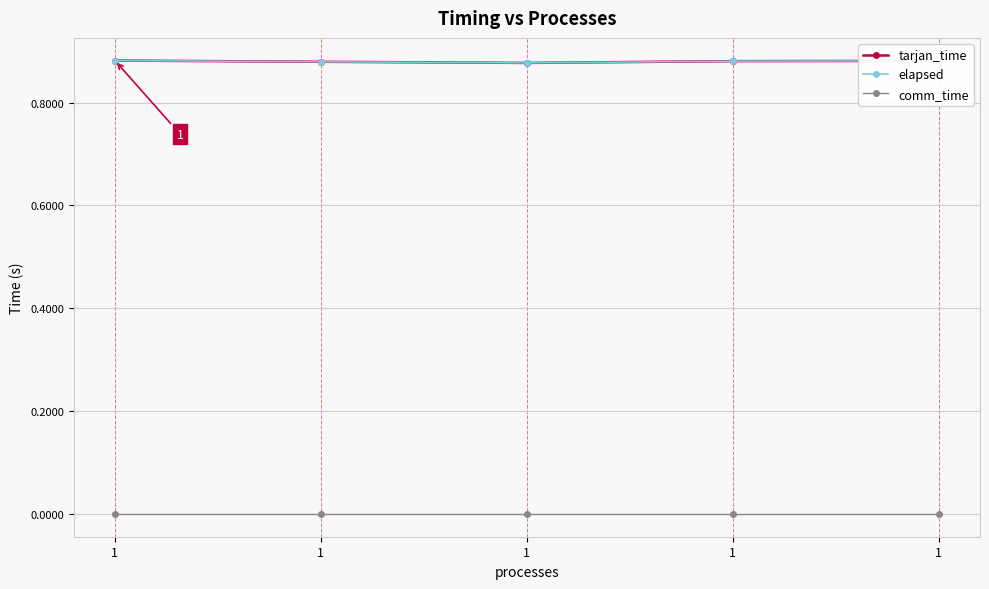

True or false: comm_time has more than 0 points higher than both neighbors.

False